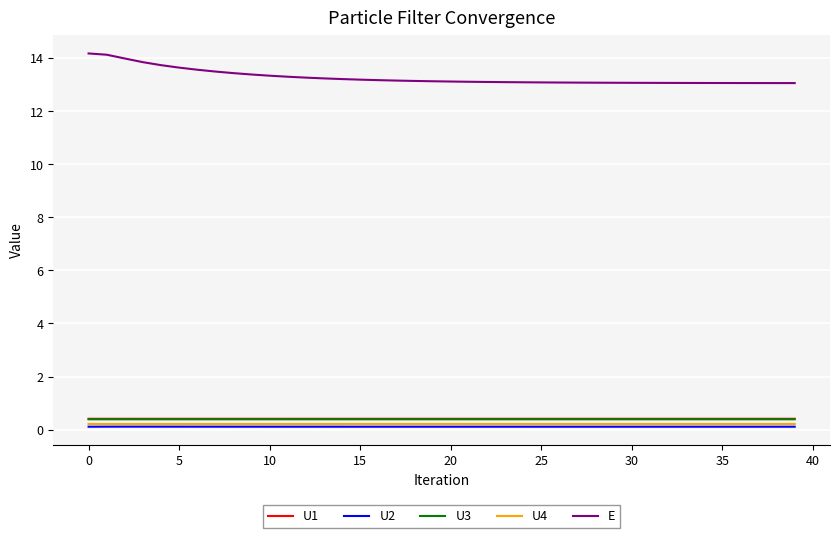

Is this an area chart (filled region under the line)?

No